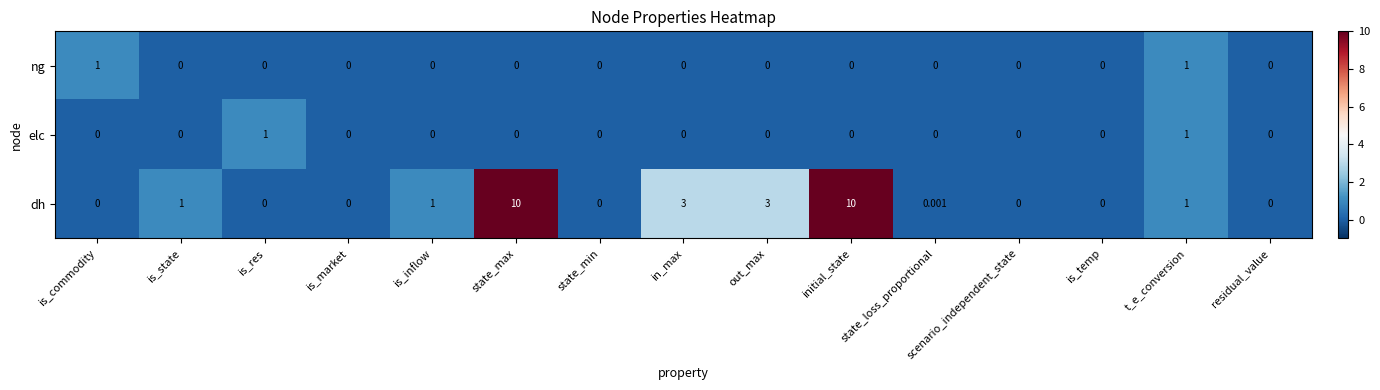

Which series has the largest total across all categories?

dh